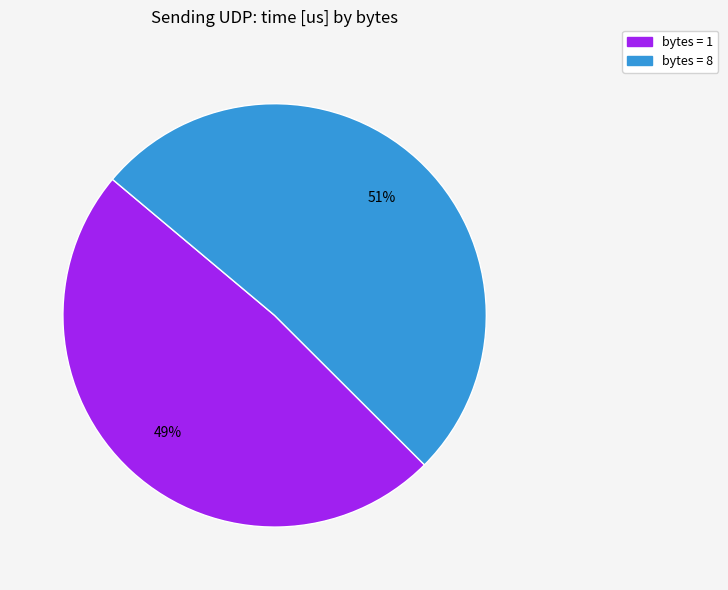

To the nearest percent, what is the average slice percentage?

50%